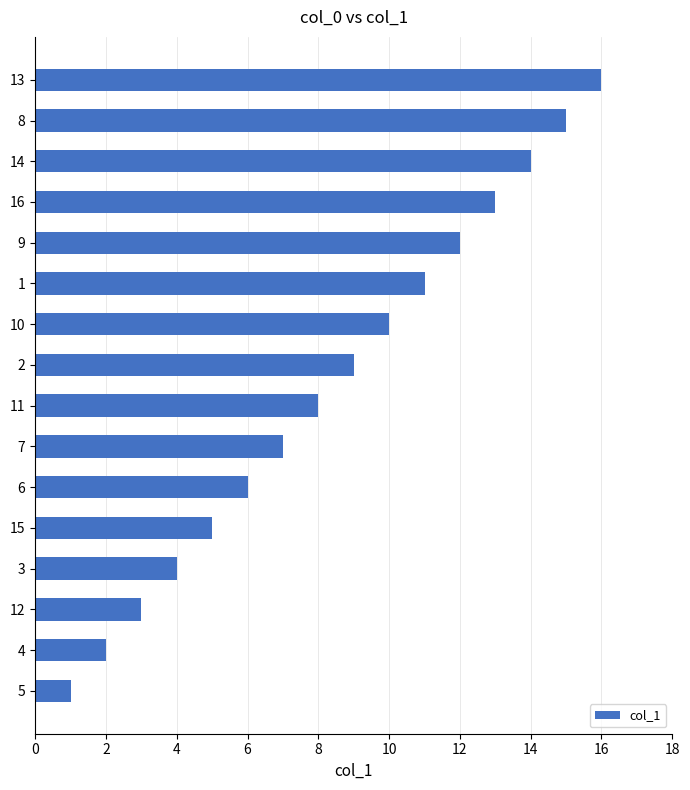

What is the change in value from 4 to 12?

+1